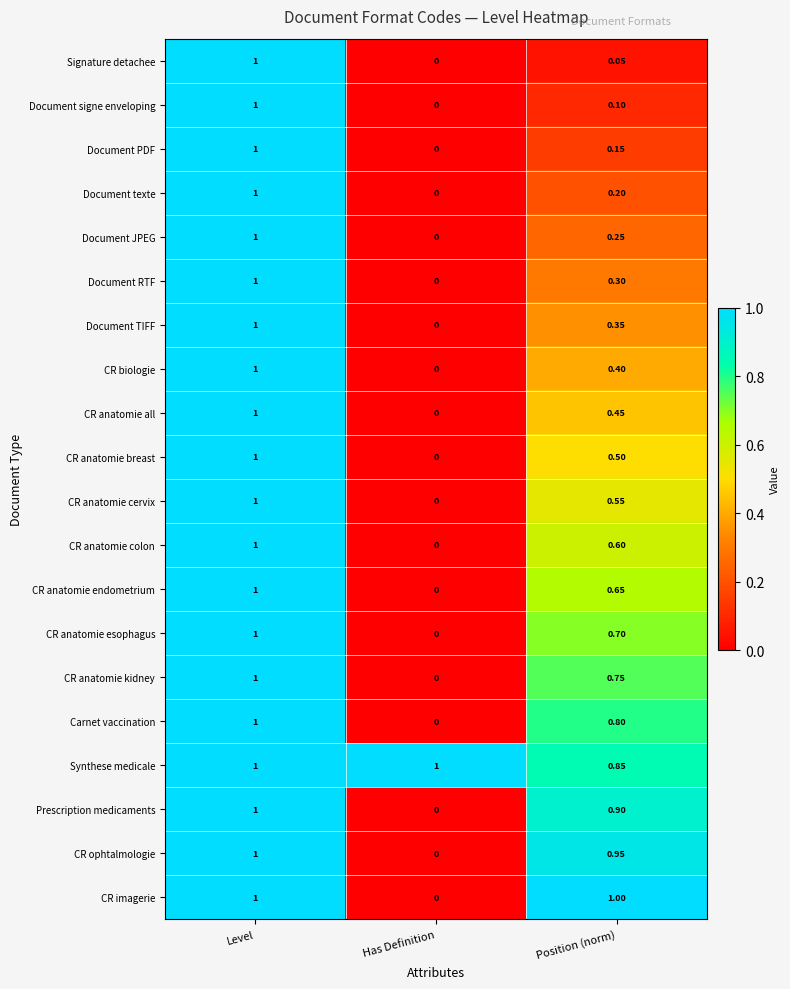

At which label does Document PDF reach its peak?

Level